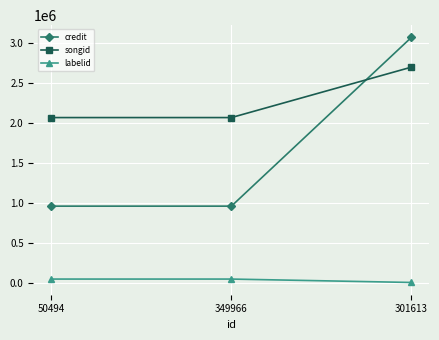

What is the minimum value shown in the chart?

852